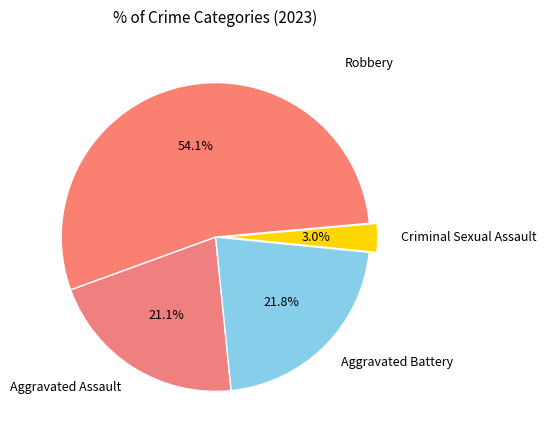

What percentage is NOT represented by Criminal Sexual Assault?

97.0%